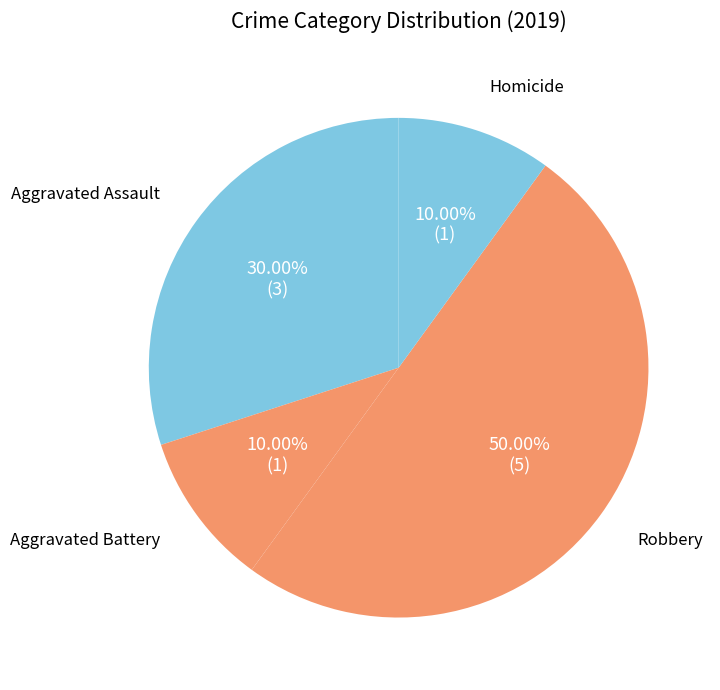

To the nearest percent, what percentage of the pie is Aggravated Battery?

10%